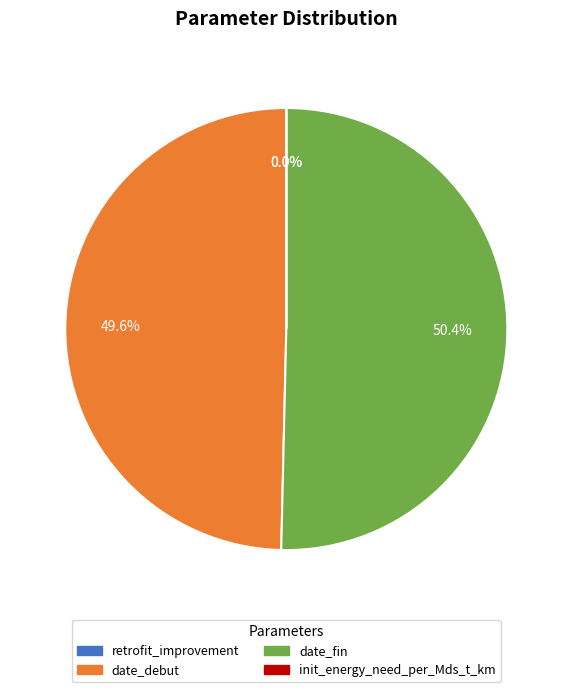

What portion of the pie excludes date_debut?

50.4%